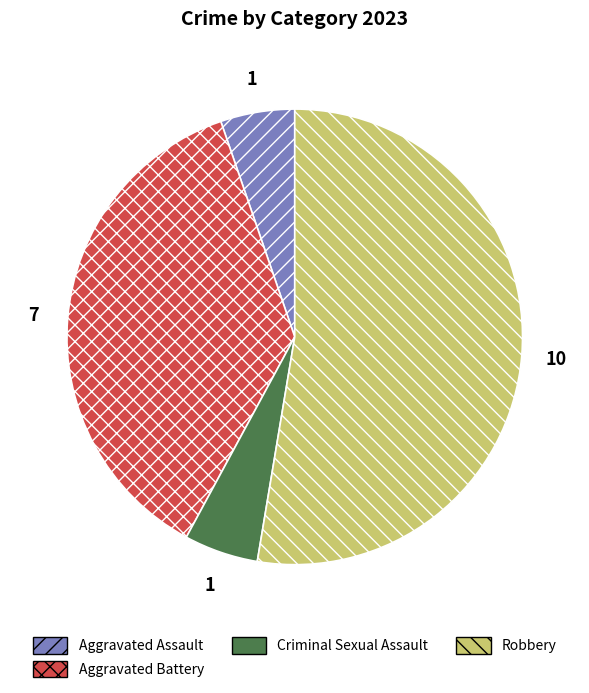

Which slice is the largest?

Robbery